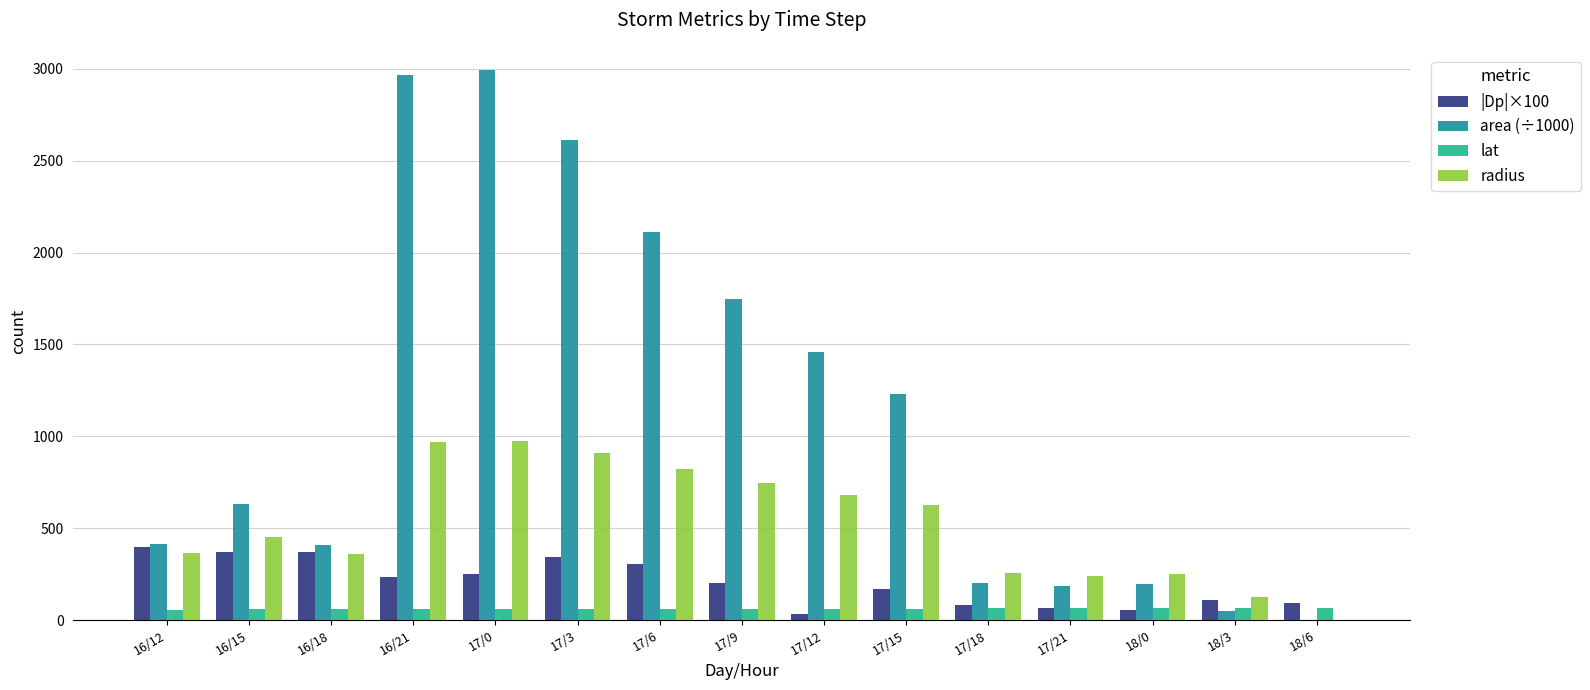

What is the sum of the lat values at 17/12 and 16/15?

118.6